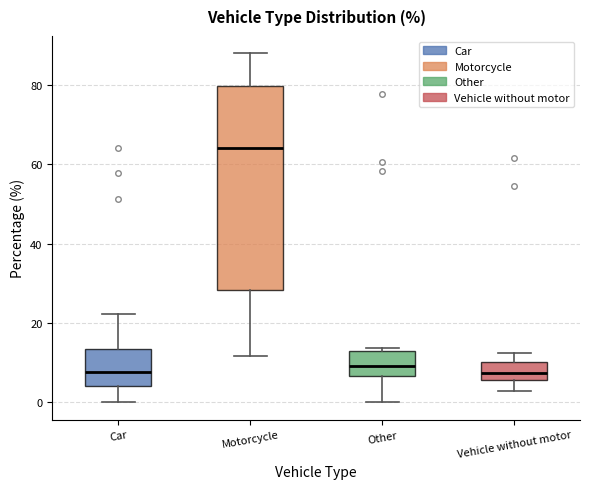

Reading left to right, transcribe this box plot: for each box, give where its median line is, the range the box spans, and where its two whiskers end, as read against the y-axis. The values are not printed on the chart, so give them approximately, as read against the axis.

Car: median 8, box 4 to 14, whiskers 0 to 22
Motorcycle: median 64, box 28 to 80, whiskers 12 to 88
Other: median 10, box 6 to 12, whiskers 0 to 14
Vehicle without motor: median 8, box 6 to 10, whiskers 2 to 12